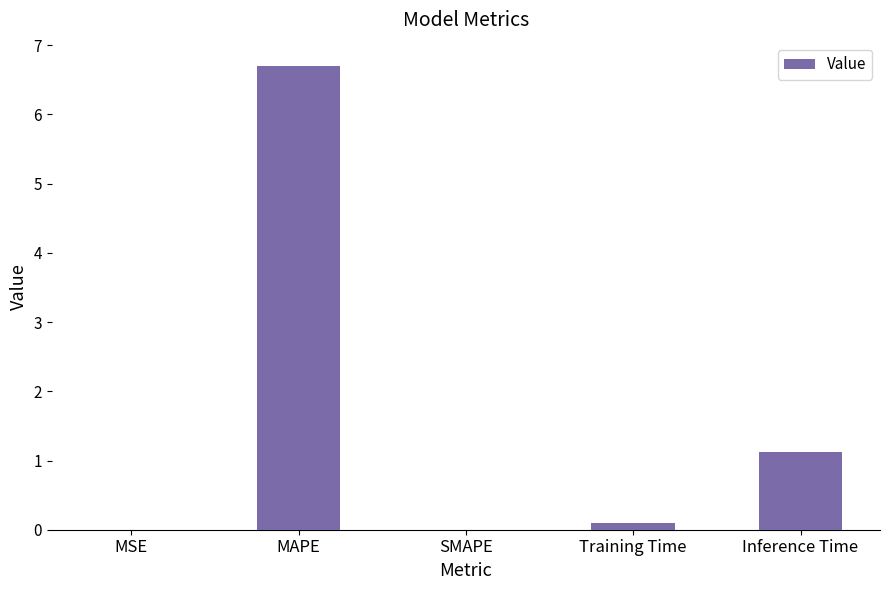

The value at MAPE is 9.1. True or false?

False